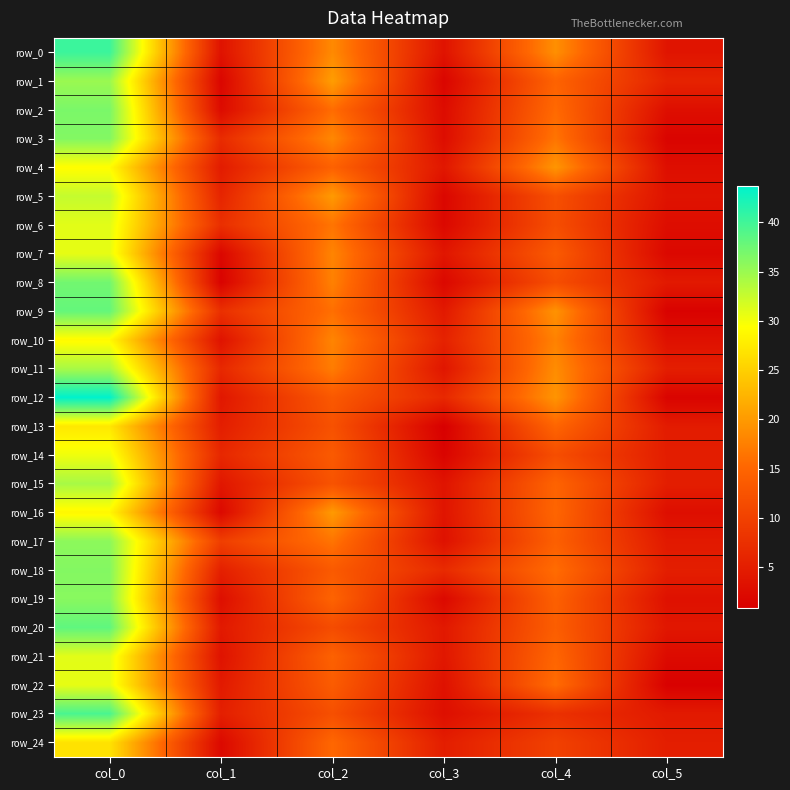

What is the difference between the second highest and second lowest values in the row_3 series?

15.5